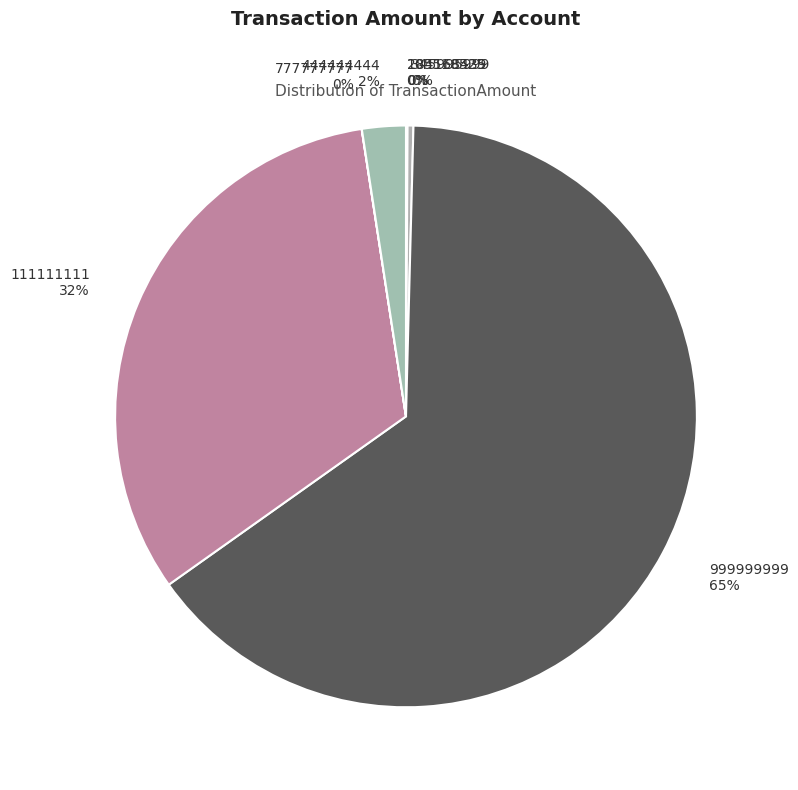

Is it true that 999999999 is 65% of the pie?

True